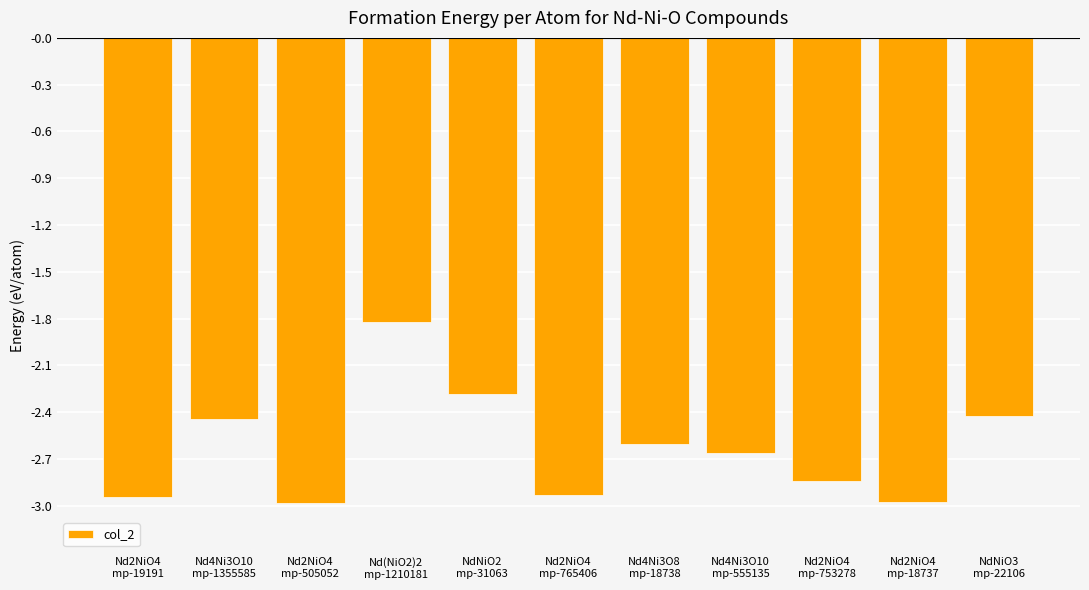

Between Nd2NiO4
mp-505052 and Nd2NiO4
mp-765406, which is larger?

Nd2NiO4
mp-765406